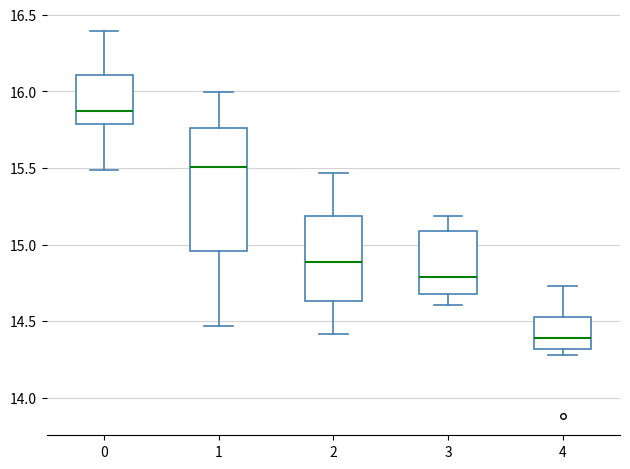

Where is the upper edge of the box at x = 3 on the y-axis? The values are not printed on the chart, so give them approximately, as read against the axis.

15.10